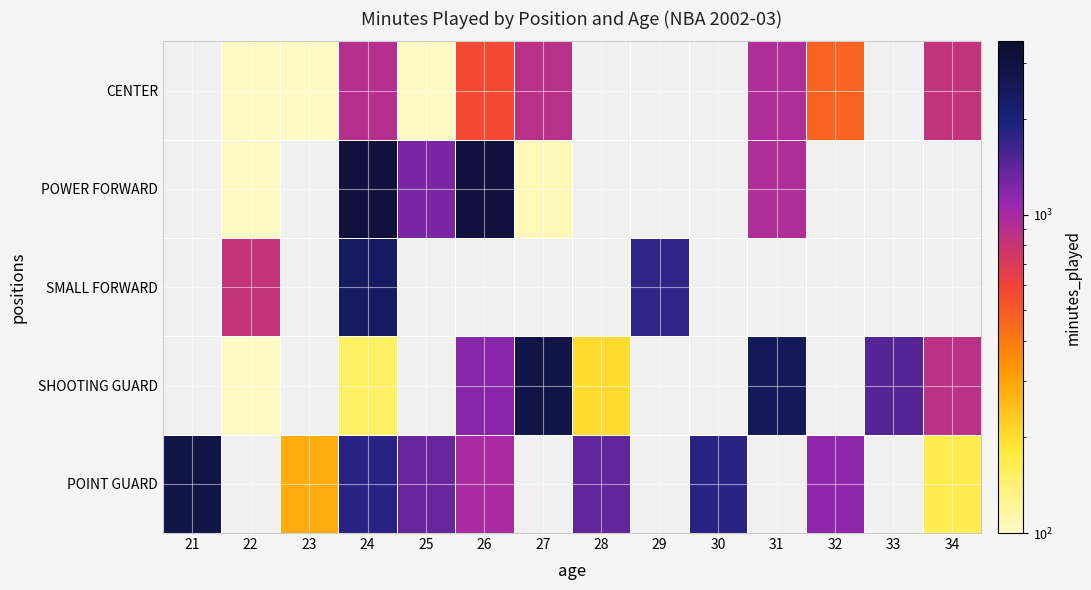

Which has a higher value, 32 or 31?

31